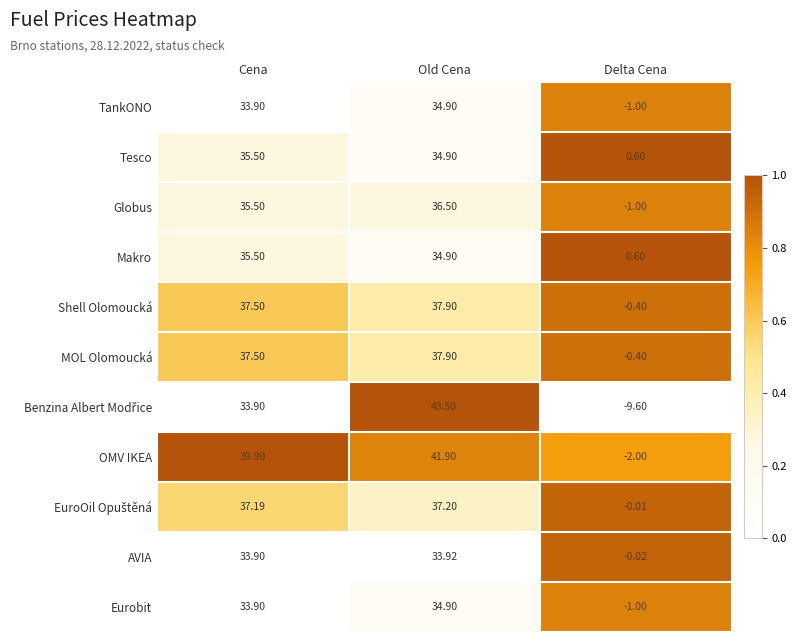

Which series has the largest total across all categories?

OMV IKEA